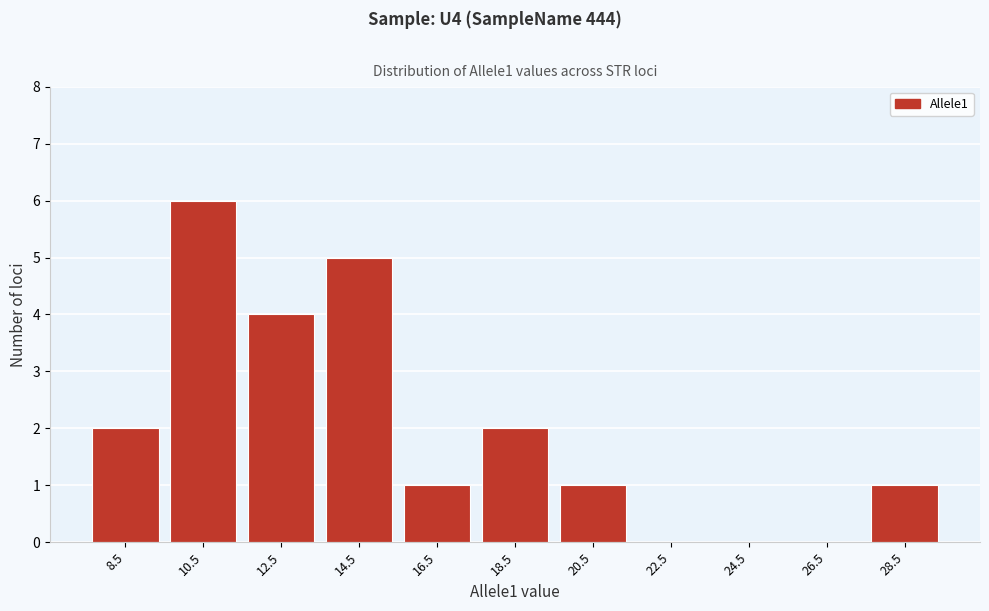

Reading left to right, list every bar in this chart as the range it spans on the x-axis followed by its height. The values are not printed on the chart, so give them approximately, as read against the axis.

7.5 to 9.5: 2
9.5 to 11.5: 6
11.5 to 13.5: 4
13.5 to 15.5: 5
15.5 to 17.5: 1
17.5 to 19.5: 2
19.5 to 21.5: 1
21.5 to 23.5: 0
23.5 to 25.5: 0
25.5 to 27.5: 0
27.5 to 29.5: 1